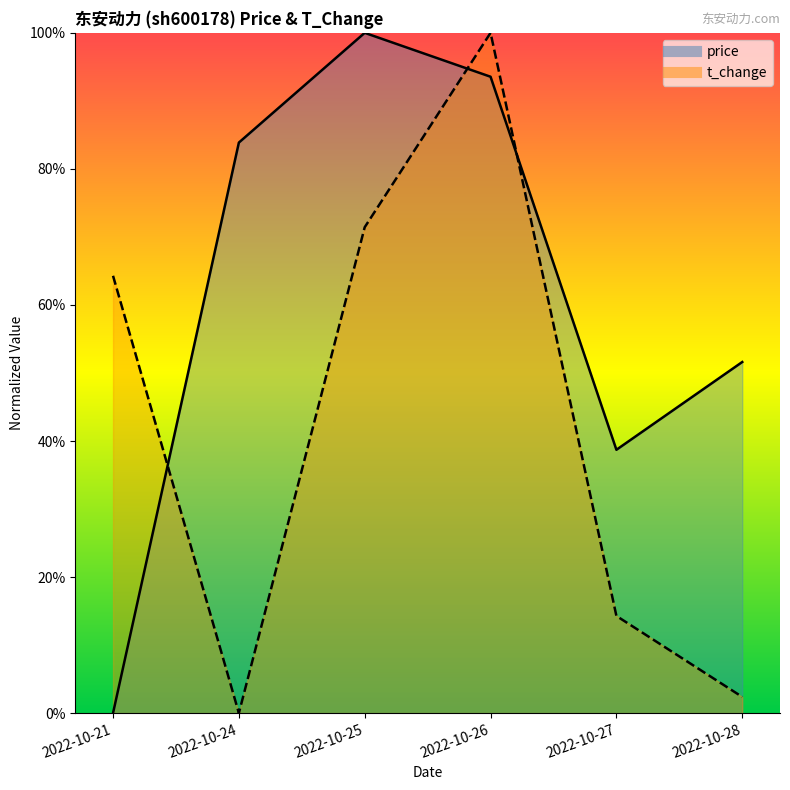

At which category does price reach its first local peak?

2022-10-25